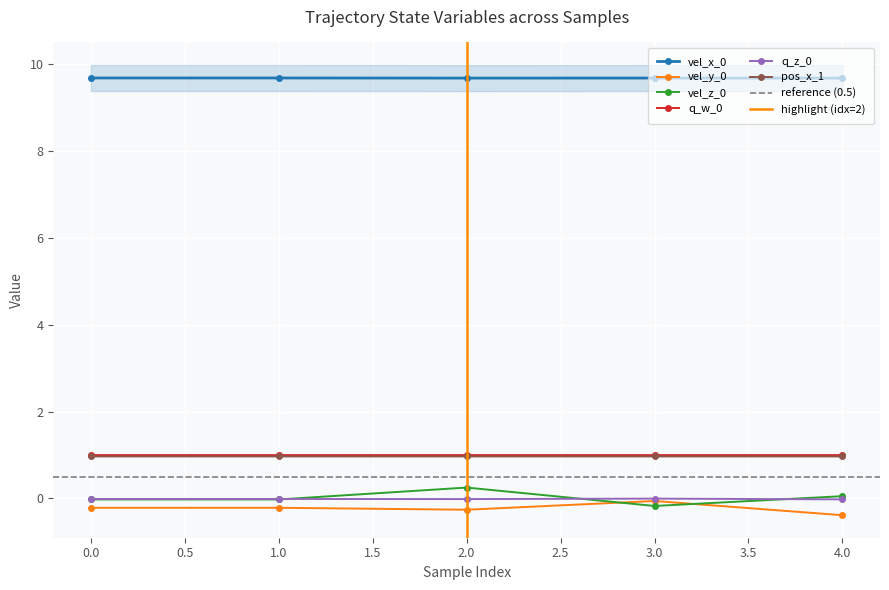

What is the value of the vel_z_0 point at the 4th from the left?

-0.2